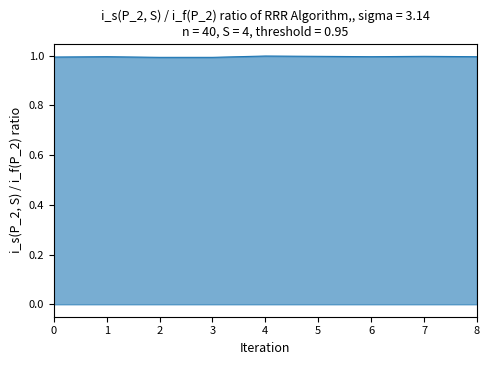

What is the greatest value displayed?

1.0